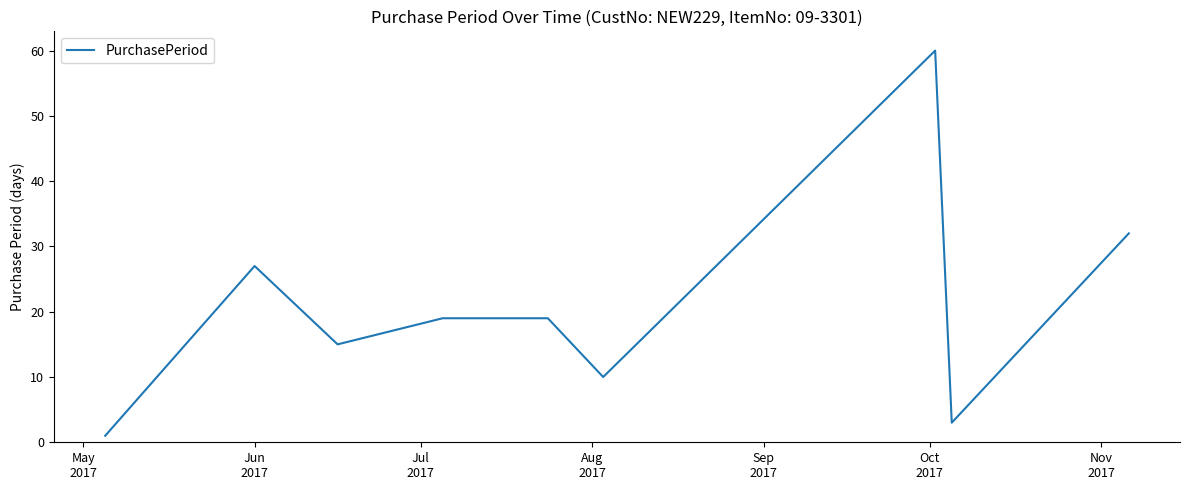

What is the maximum value shown in the chart?

60